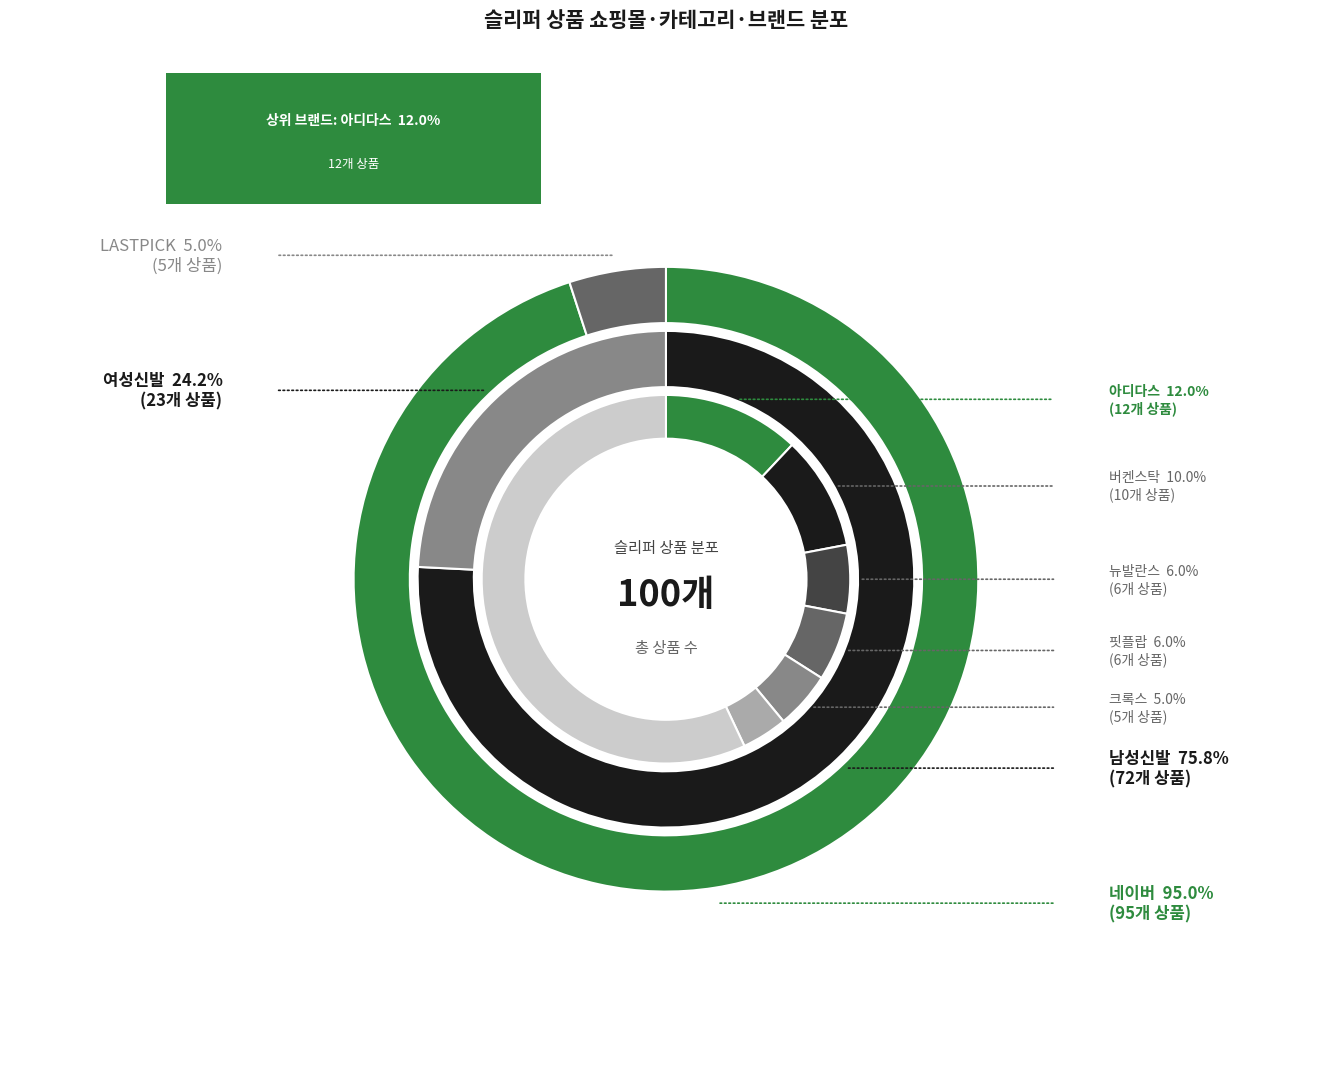

To the nearest percent, what is the average slice percentage?

50%